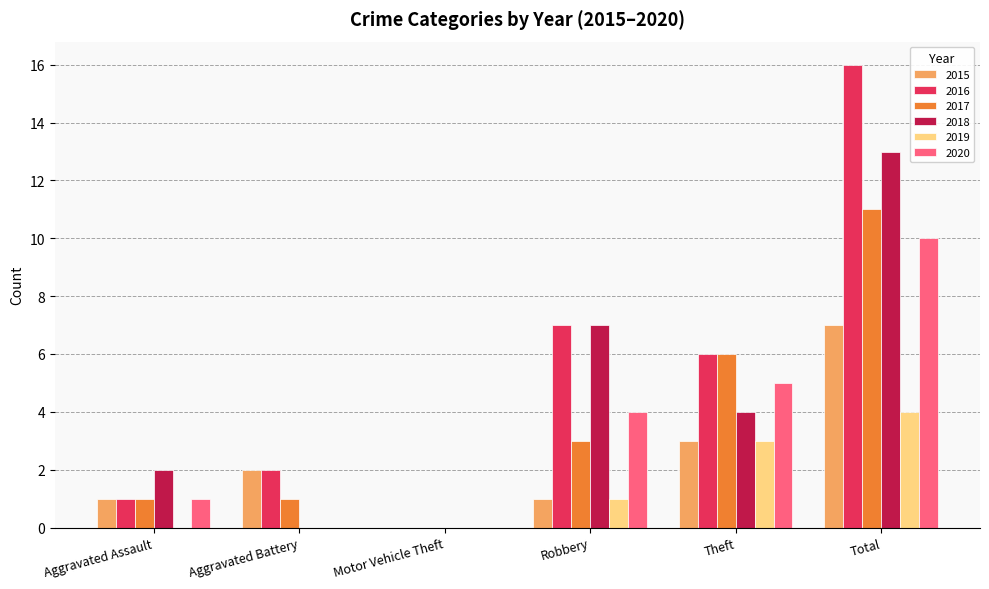

What is the sum of all 2020 values?

20